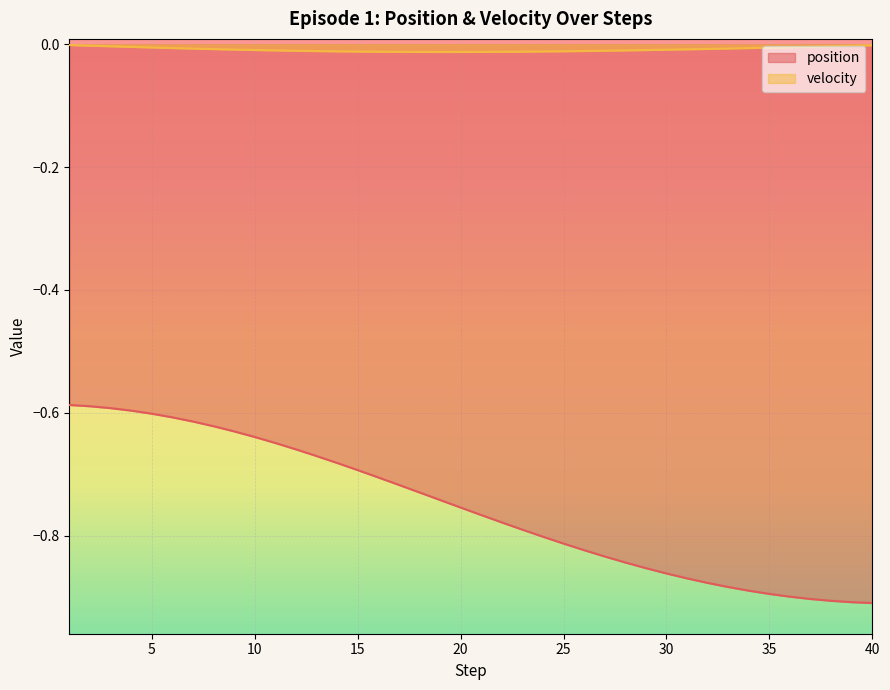

Between 3 and 34, which series saw the biggest shift?

position